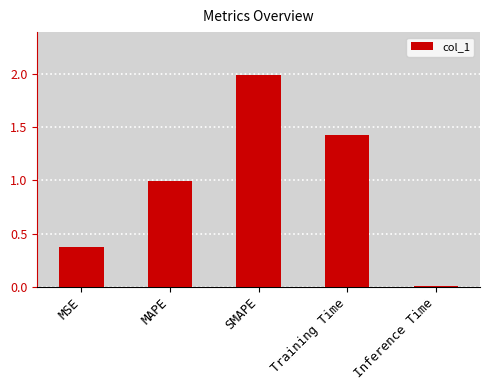

What is the sum of the values at MSE and SMAPE?

2.4